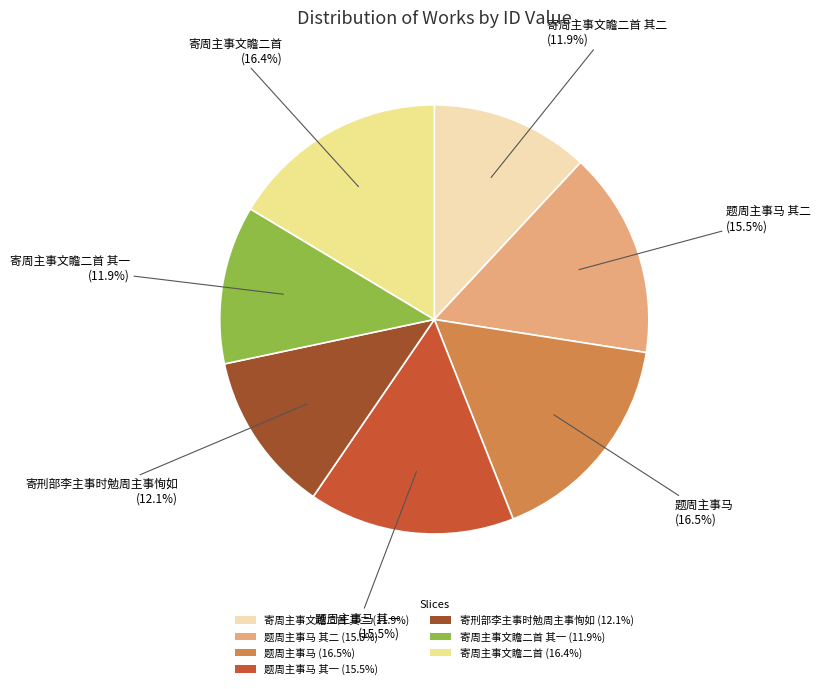

Does any single category account for the majority?

No